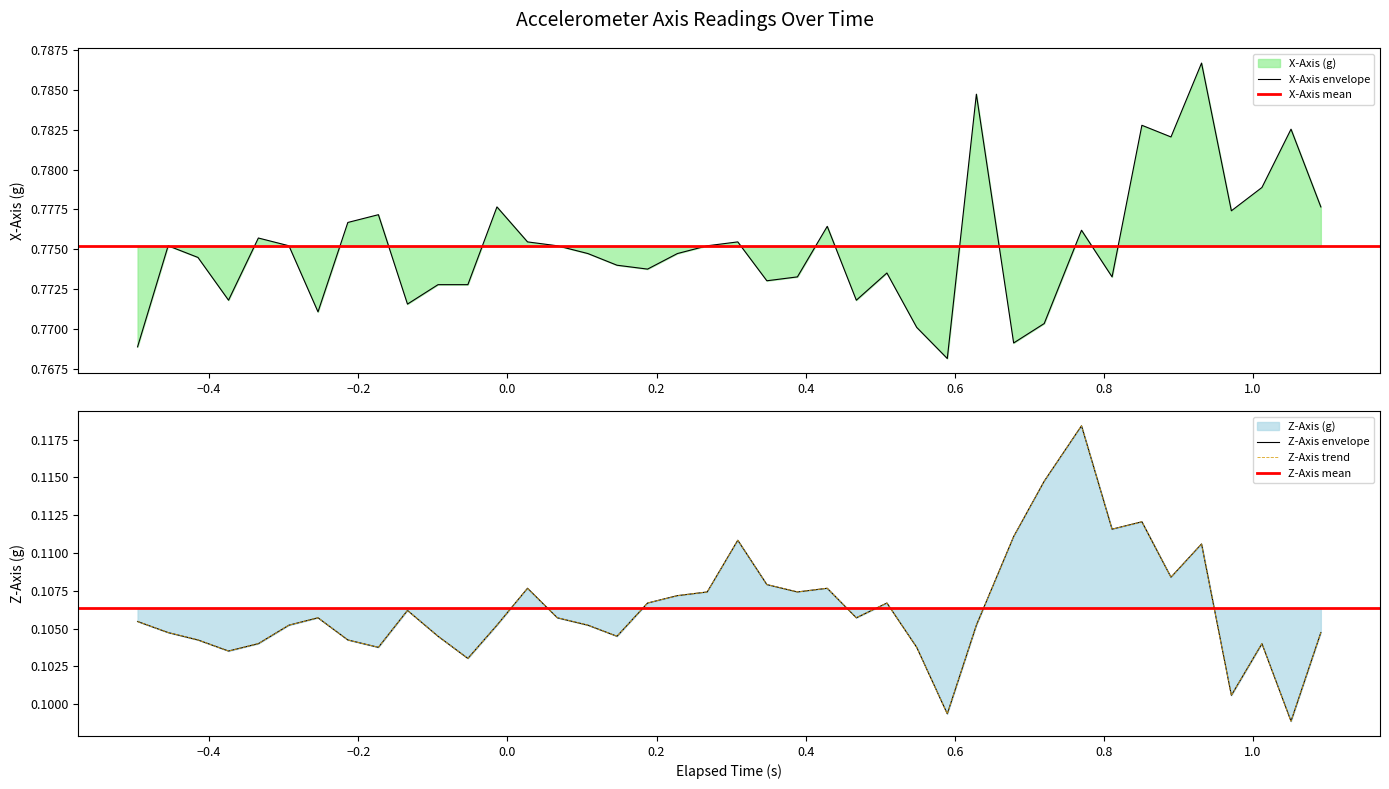

What is the sum of all X-Axis (g) values?

31.0